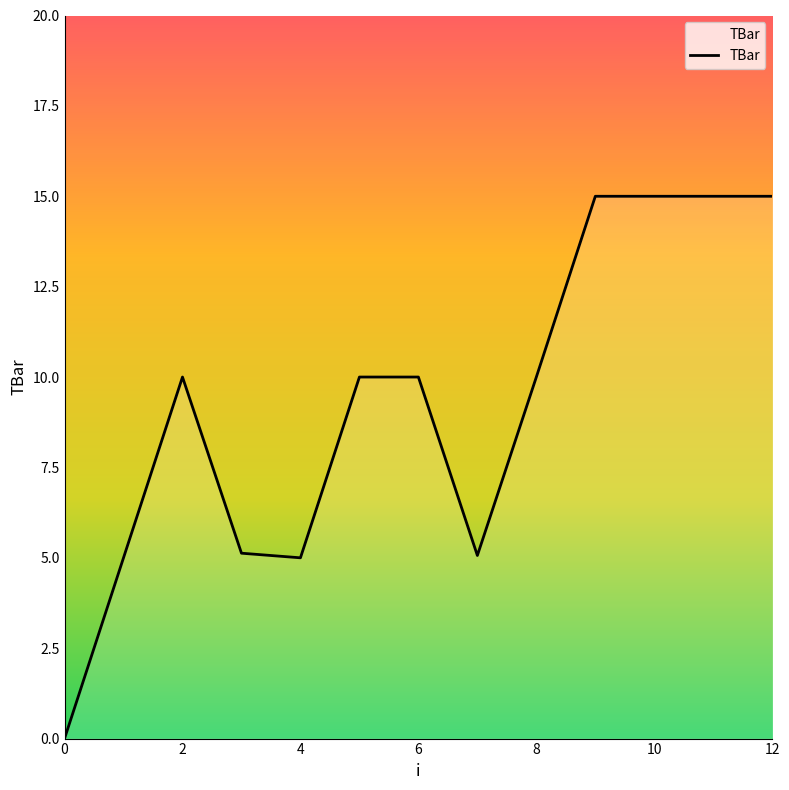

What is the difference between the maximum and minimum values?

15.0